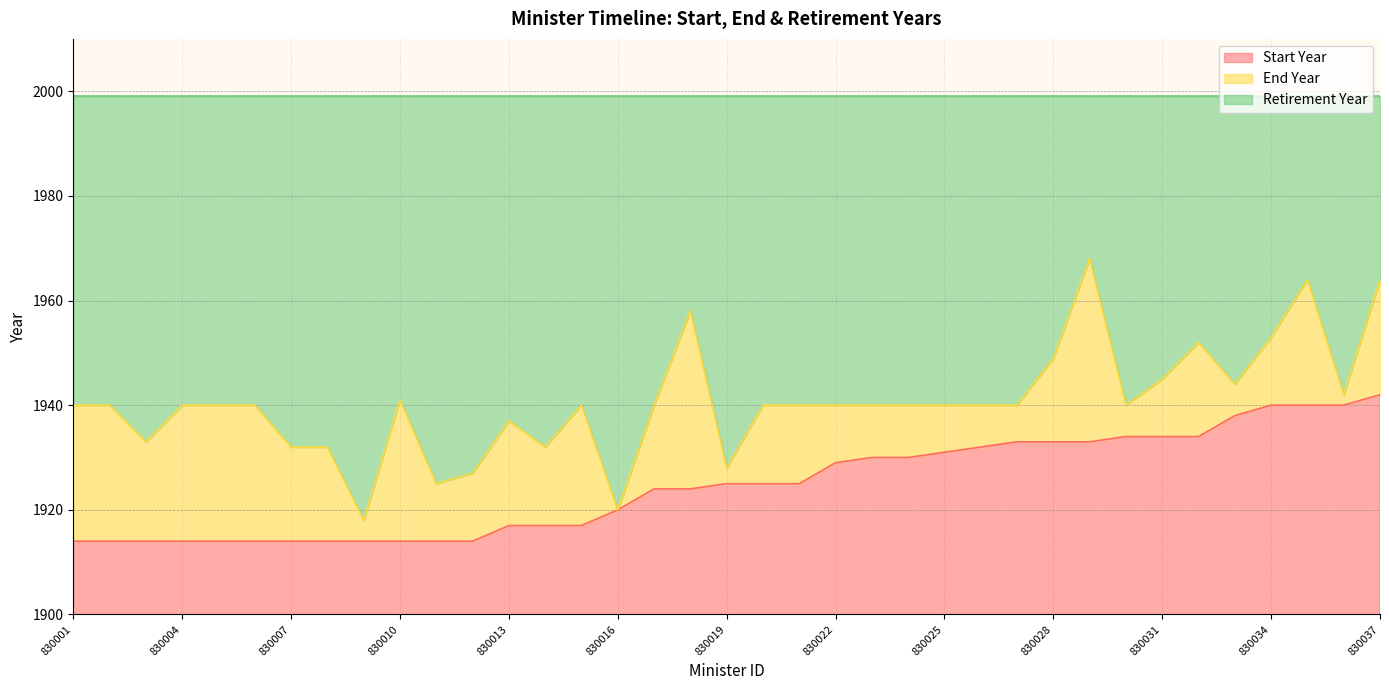

True or false: End Year and Start Year intersect in this chart.

False